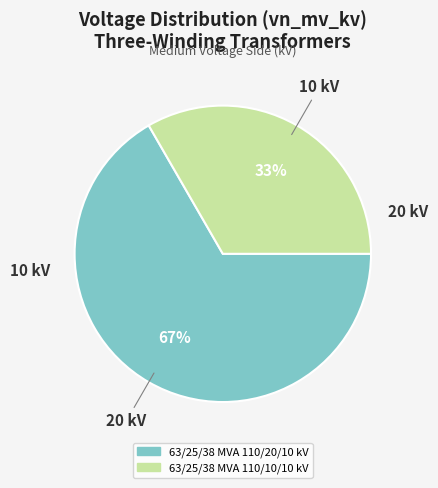

Which category has the smallest portion of the pie?

63/25/38 MVA 110/10/10 kV